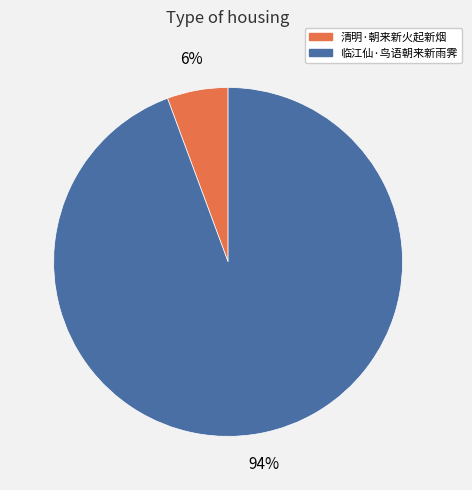

Rank the categories by value from highest to lowest.

临江仙·鸟语朝来新雨霁, 清明·朝来新火起新烟